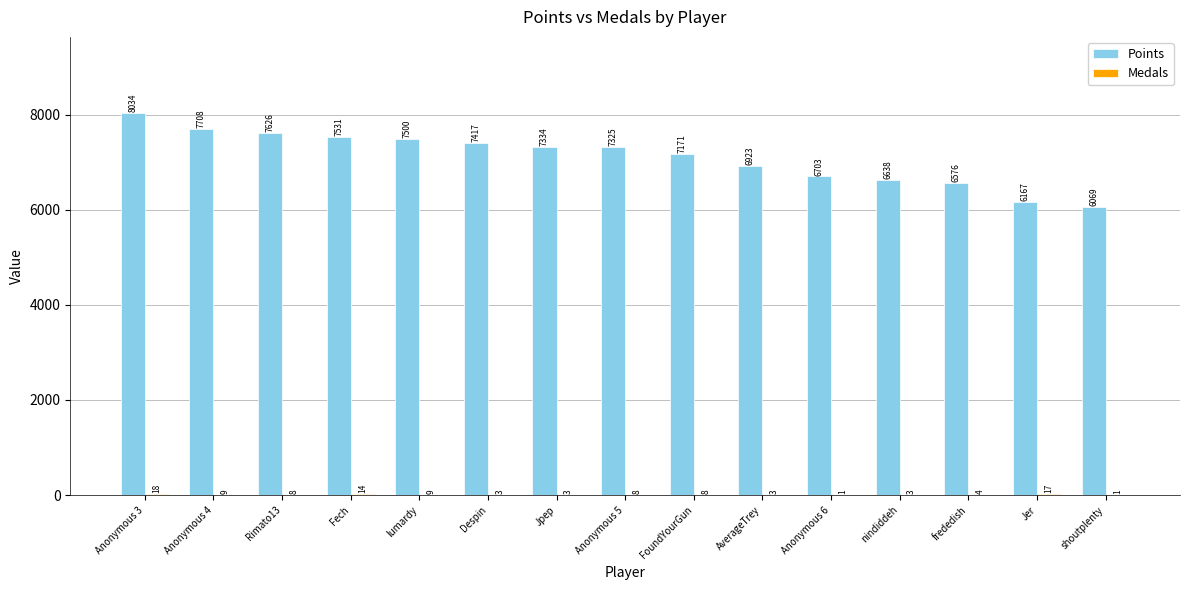

What is the total value across all series at Jpep?

7337